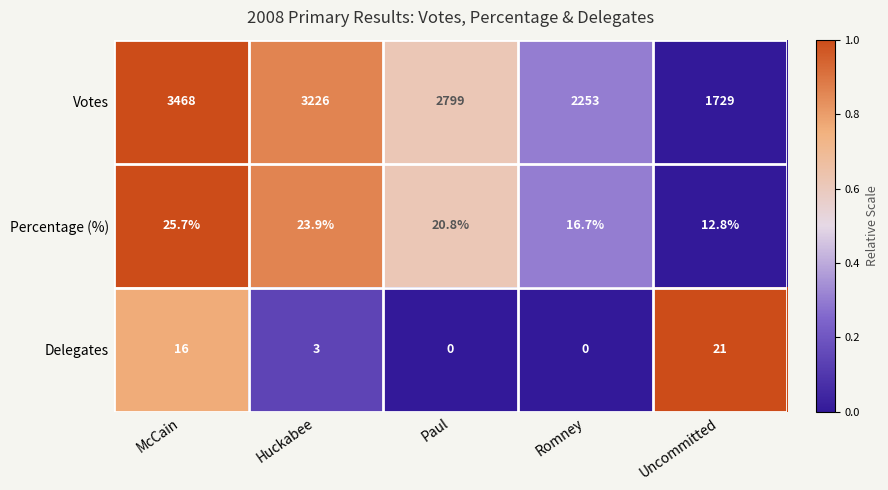

Which series changed the most between Romney and Uncommitted?

Votes